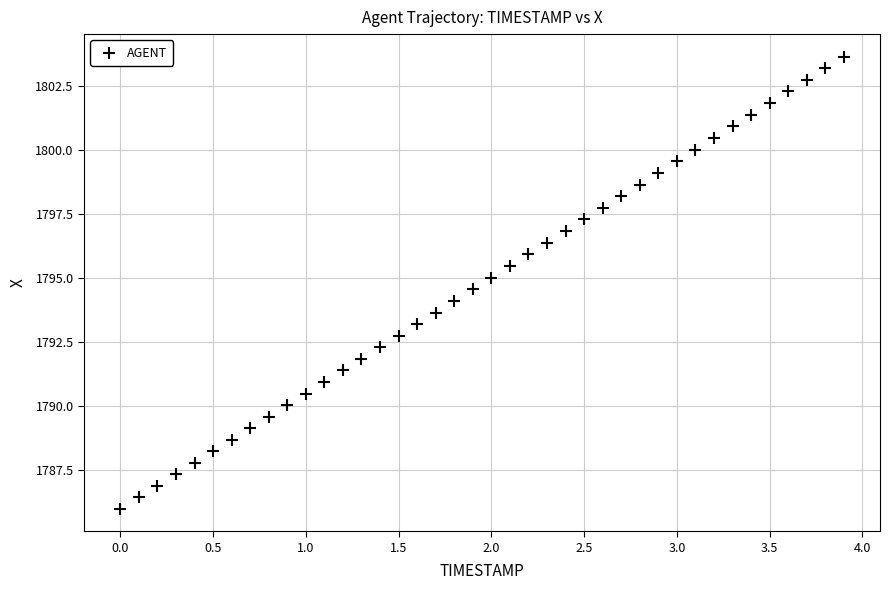

What is the range of Y values (max minus min)?

17.7